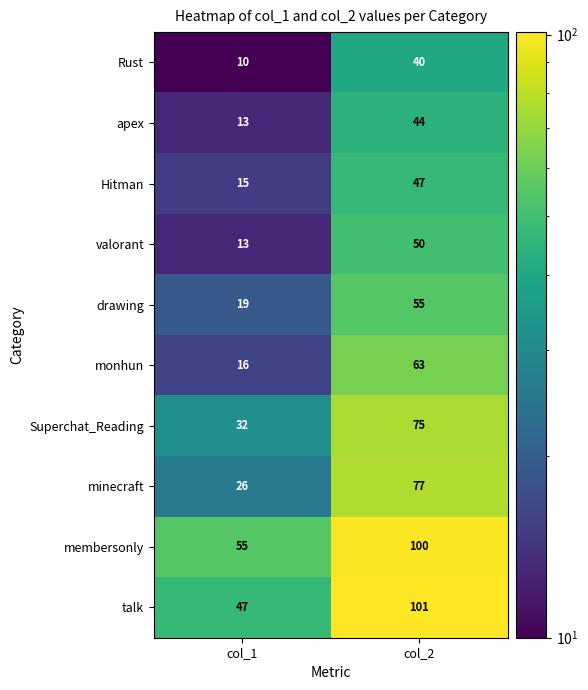

List the labels in order of monhun value, largest first.

col_2, col_1